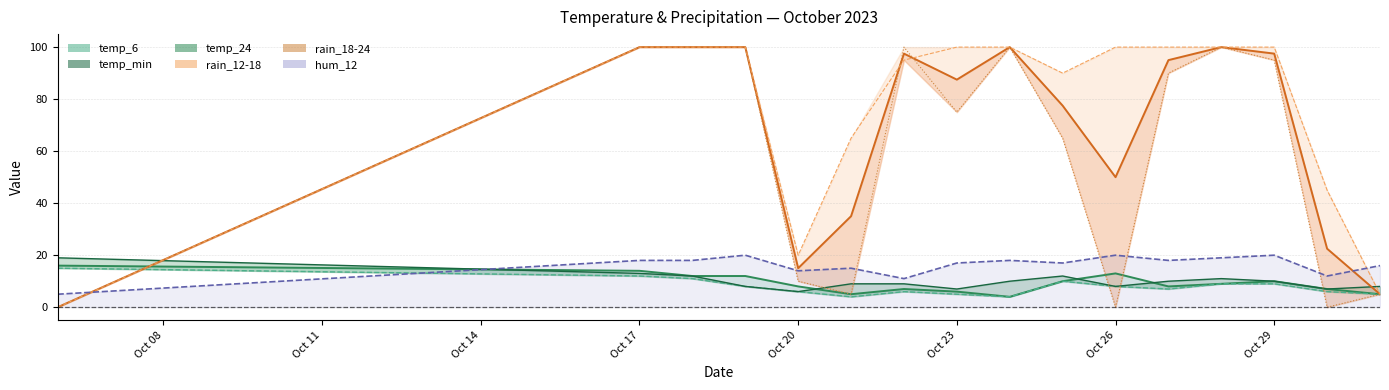

Is it true that hum_12 equals 20 at Oct 29?

True